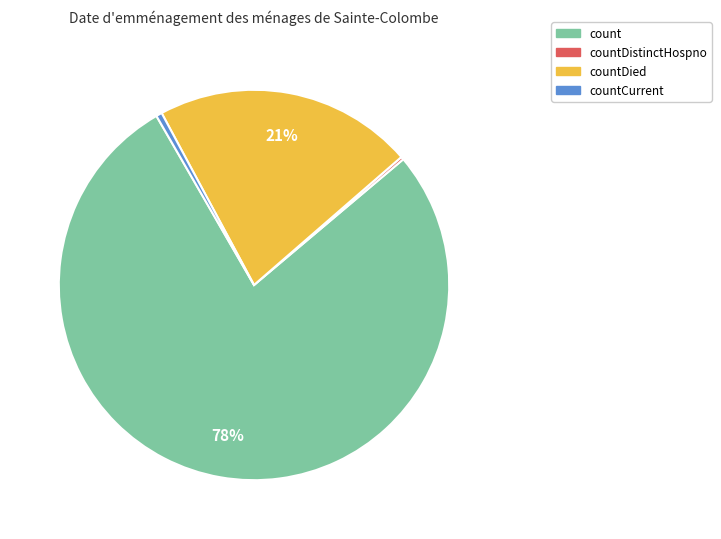

Is there a majority slice in this chart?

Yes